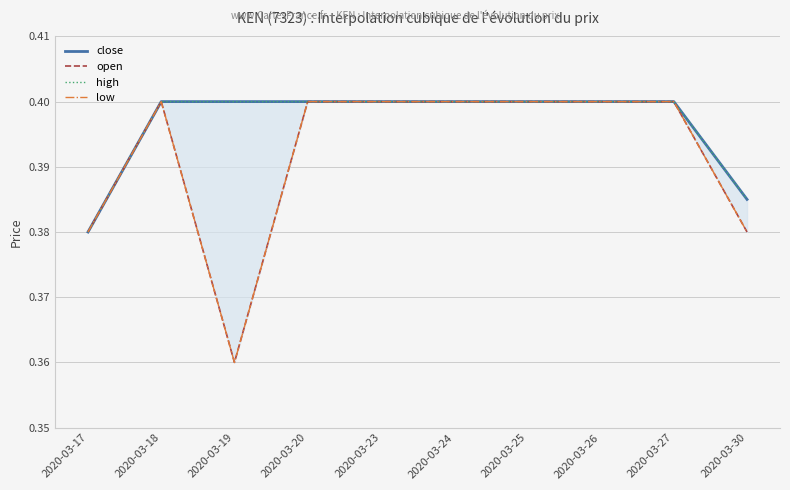

At which category is the sum across all series the highest?

2020-03-18